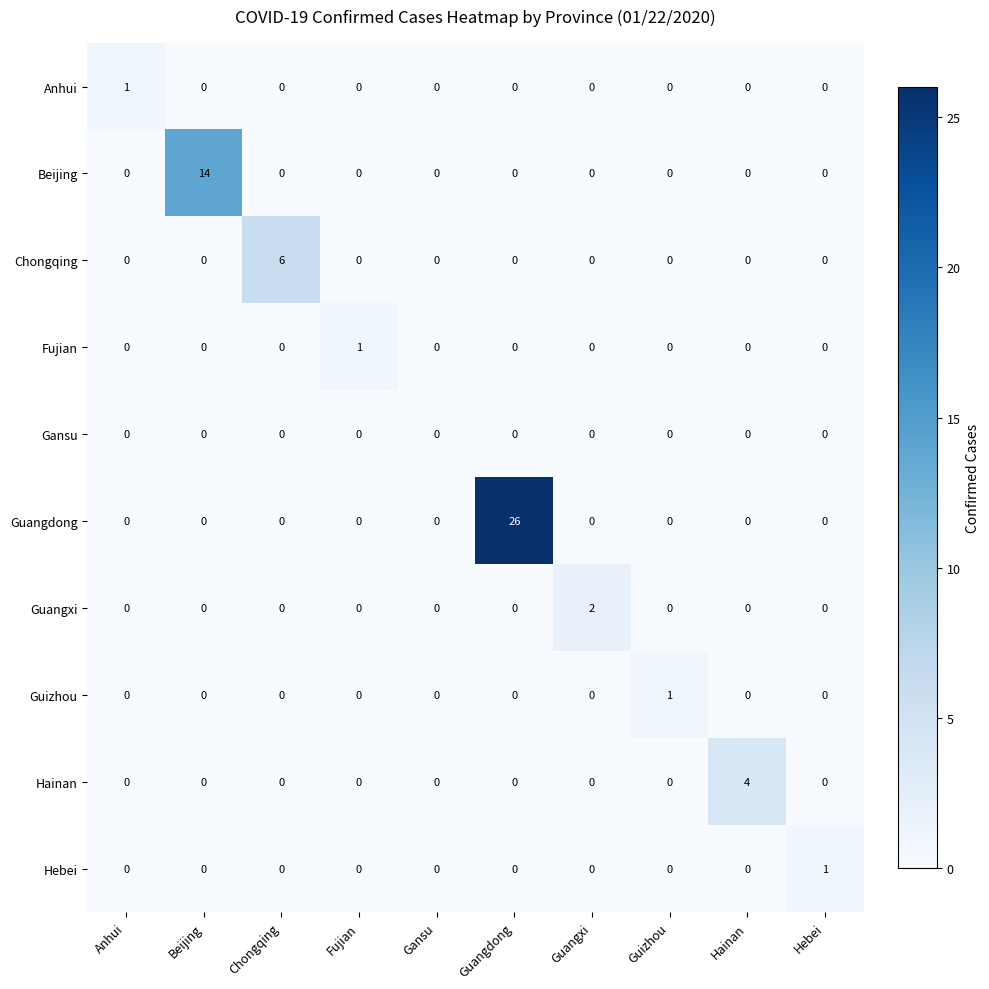

The Beijing series shows 0 at Guizhou. True or false?

True